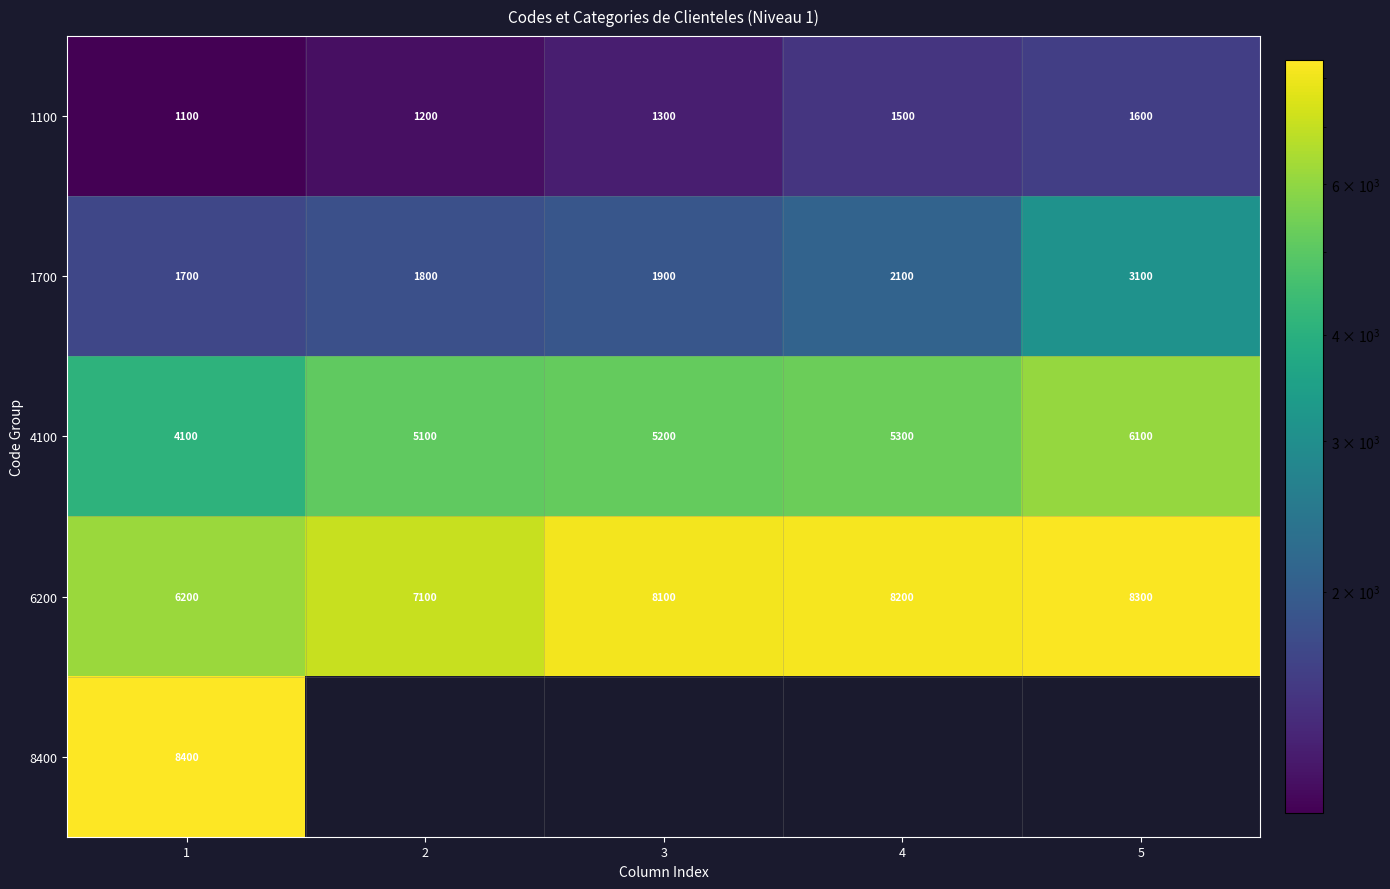

Where is 1100 nearest to the value 1350?

3